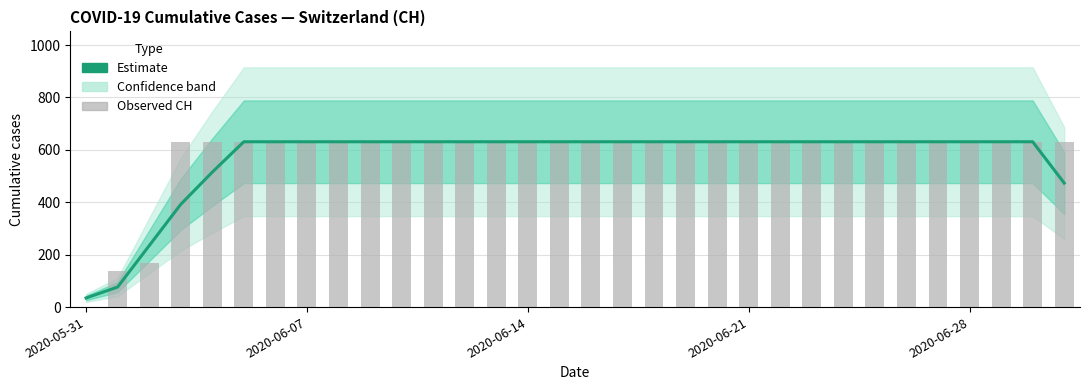

Is the value of Estimate at 17 greater than the value of Observed CH at 20?

No